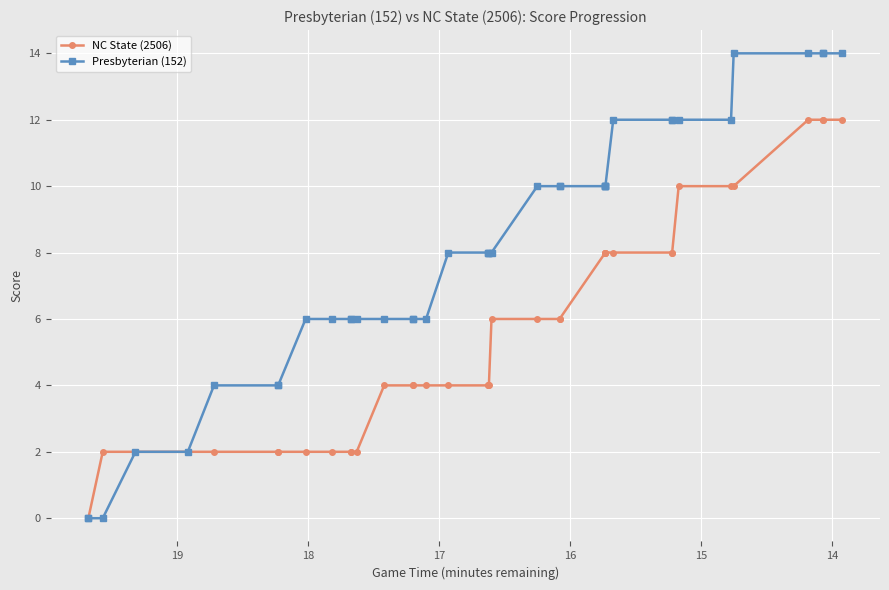

Which series has the largest total across all categories?

Presbyterian (152)